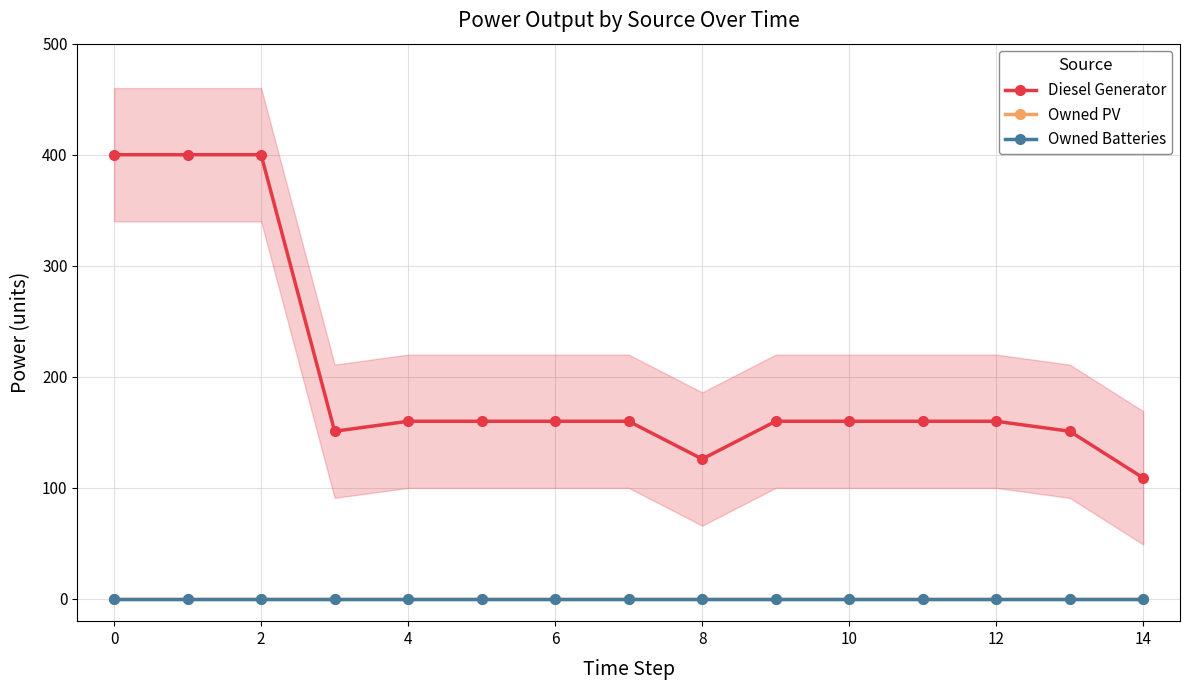

What is the value of the Diesel Generator point at the 10th from the left?

160